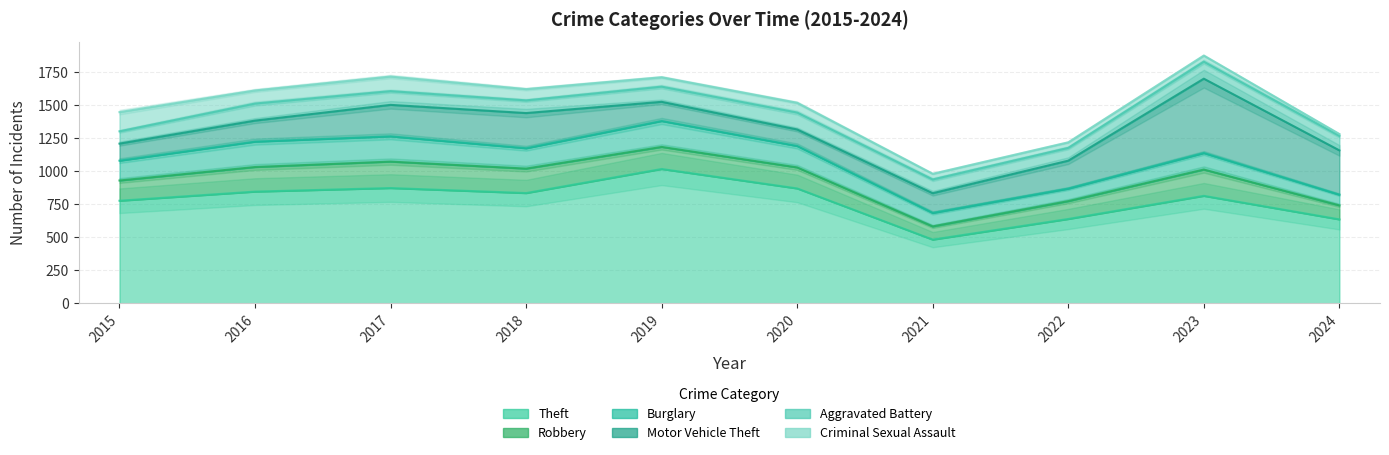

How many categories are shown in the chart?

10